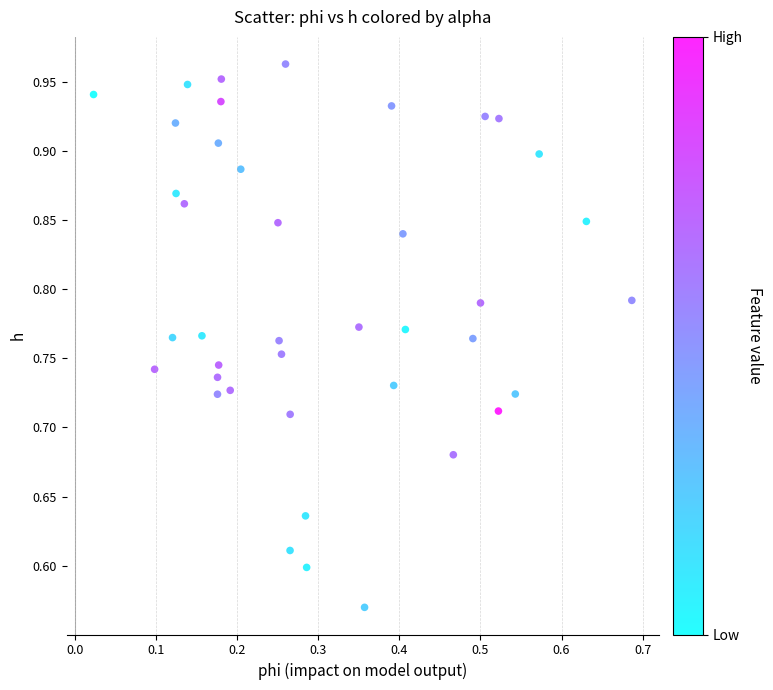

What is the range of Y values (max minus min)?

0.4